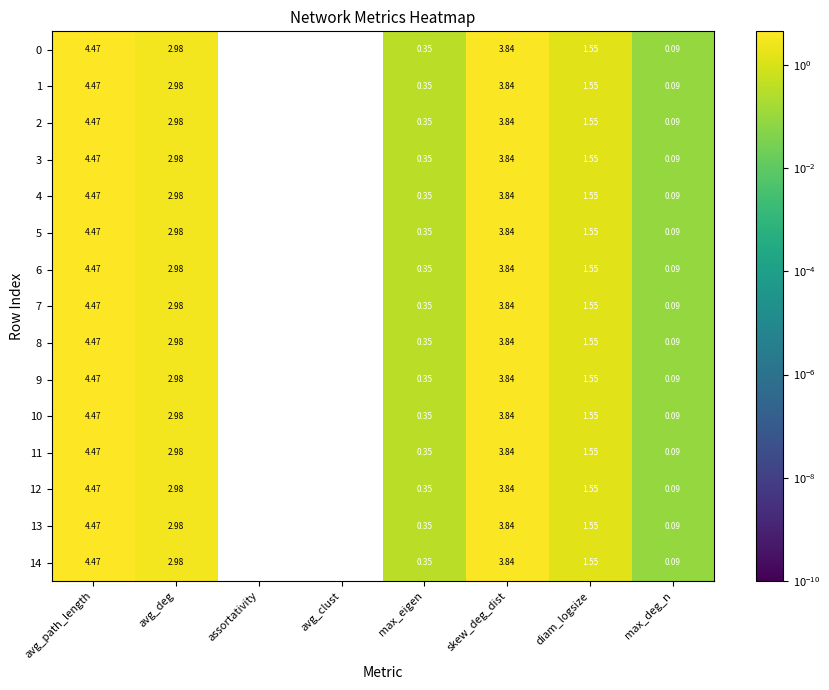

Is the value of 0 at max_deg_n greater than the value of 5 at max_eigen?

No